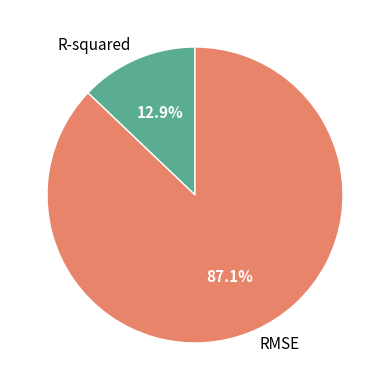

Is it true that RMSE is 87% of the pie?

True